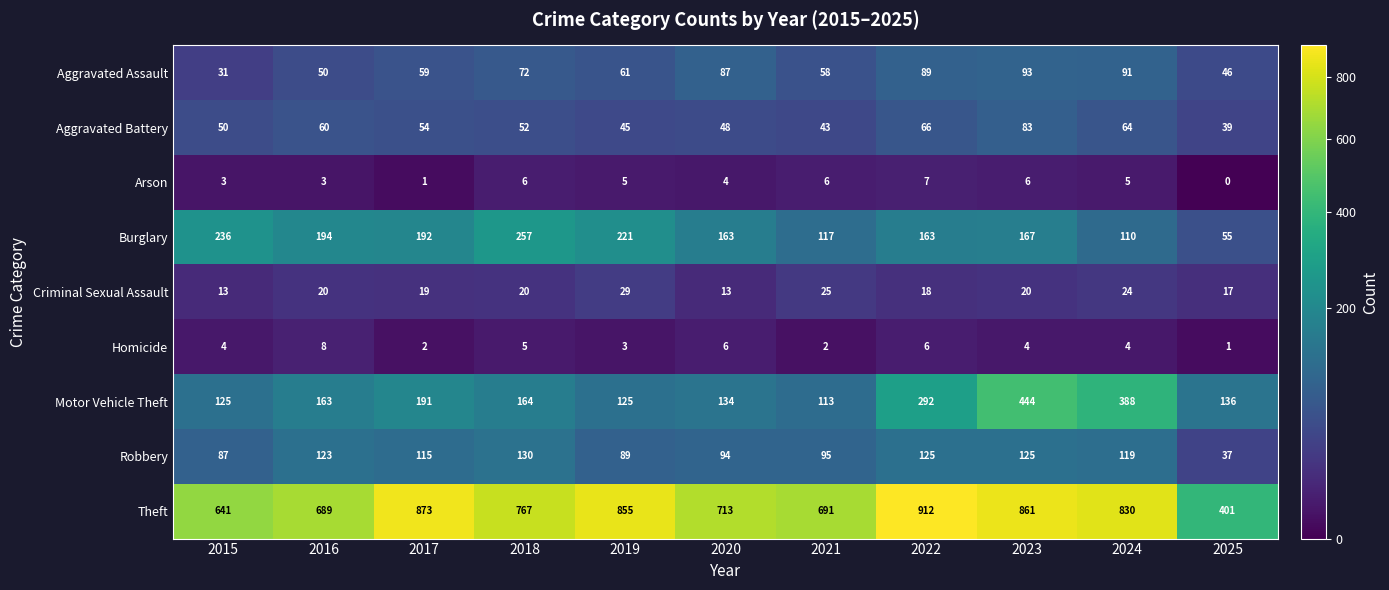

Rank the series by their maximum value, from lowest to highest.

Arson, Homicide, Criminal Sexual Assault, Aggravated Battery, Aggravated Assault, Robbery, Burglary, Motor Vehicle Theft, Theft